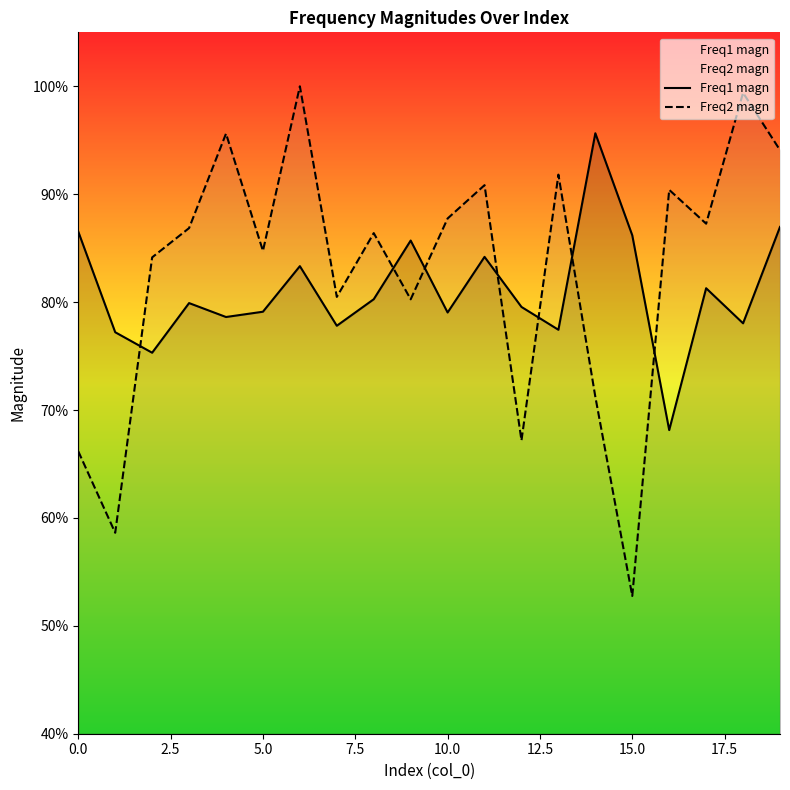

Does the chart display data point markers on the line(s)?

No